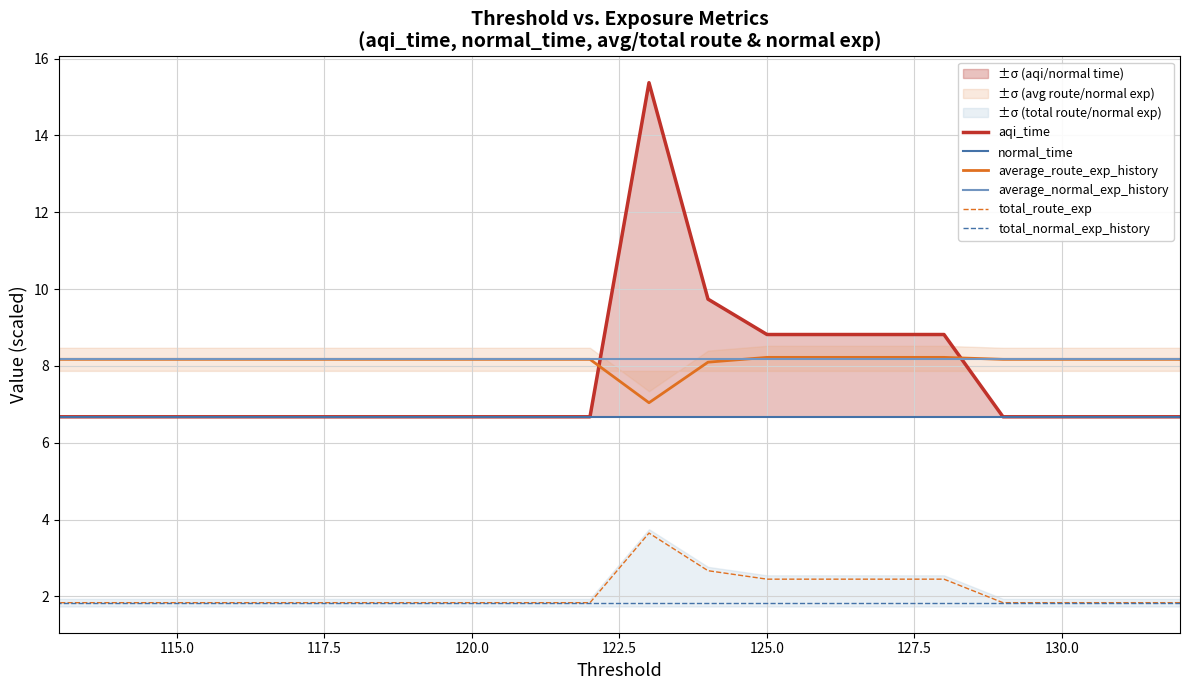

What is the lowest value of the total_normal_exp_history series?

1.8